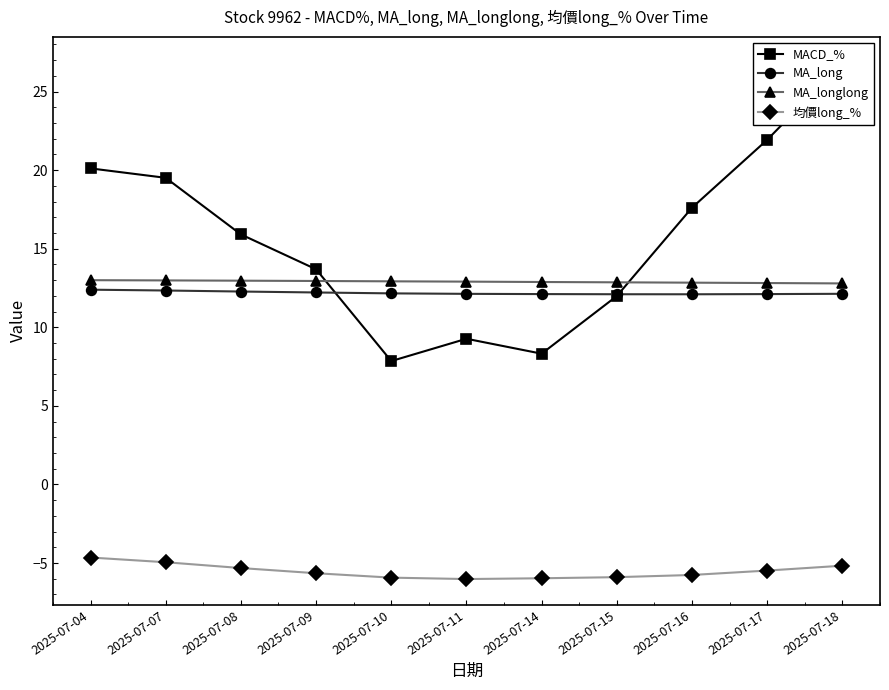

List the series in order of their peak value, highest first.

MACD_%, MA_longlong, MA_long, 均價long_%